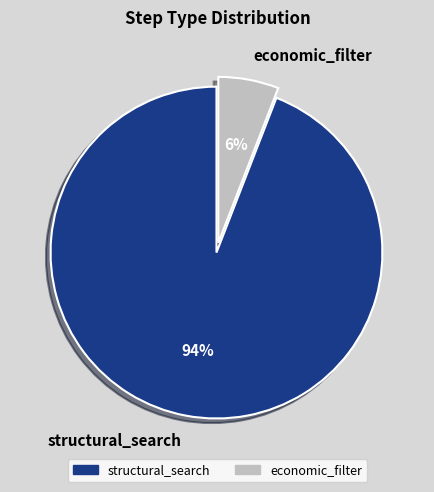

To the nearest percent, what is the difference between the largest and smallest slice percentages?

88%